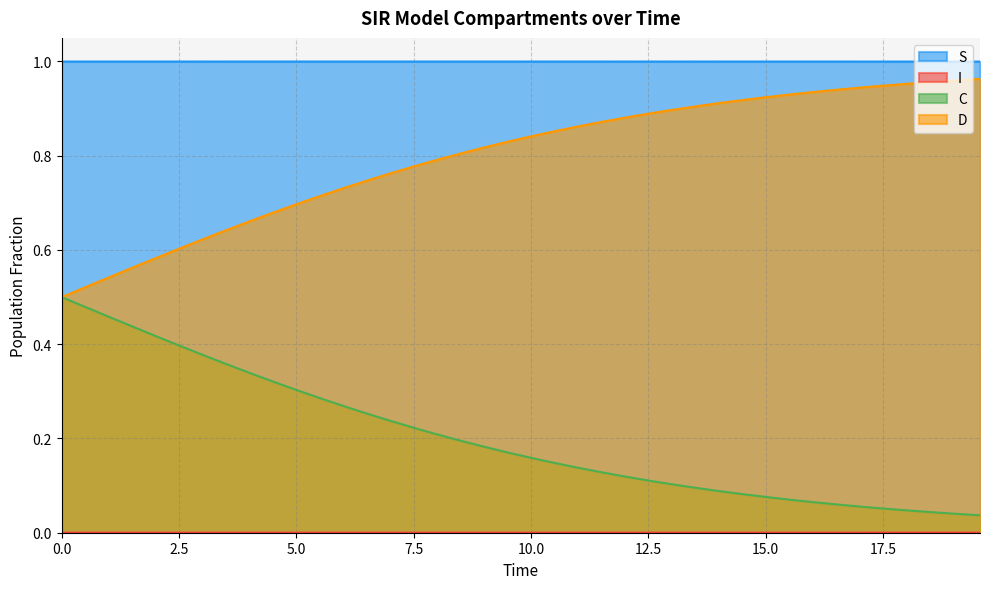

Which series has the largest total across all categories?

S